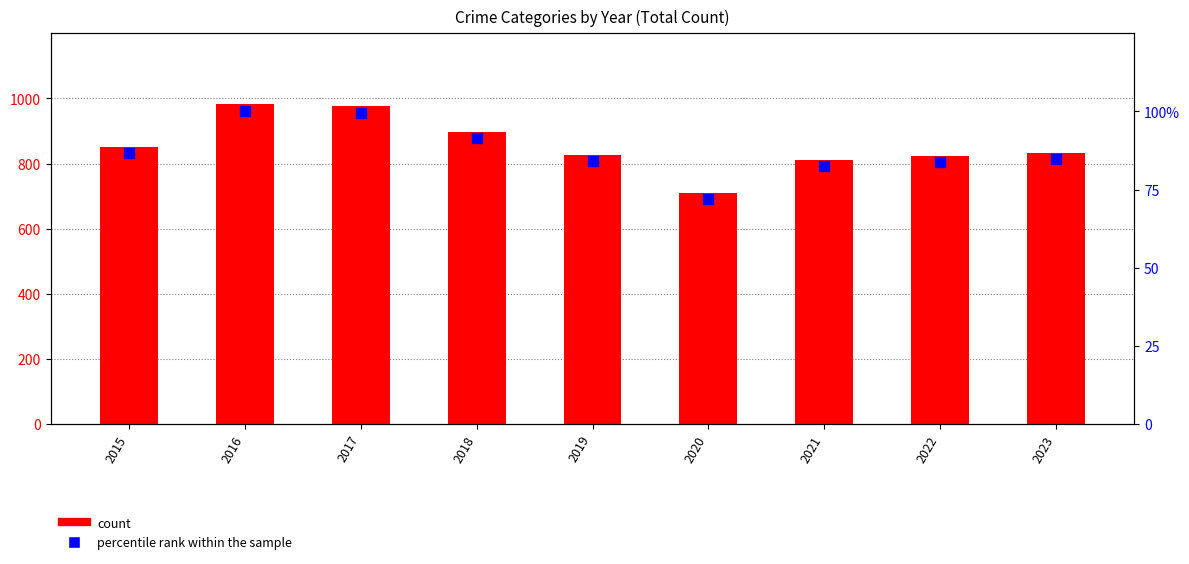

Which series reaches the minimum Y coordinate?

Percentile rank within the sample